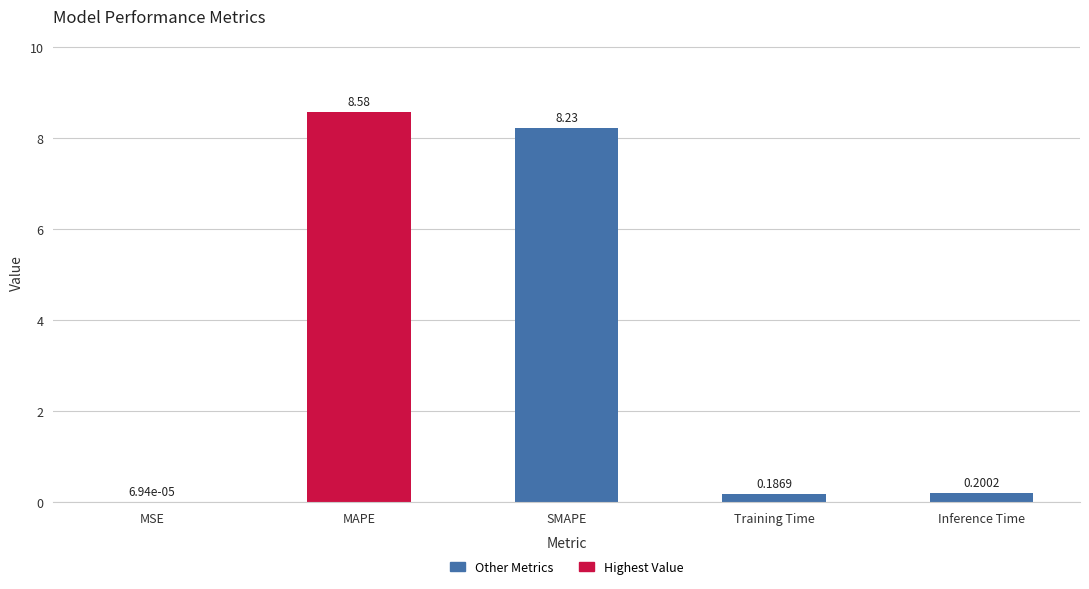

At which category does the chart reach its peak across all series?

MAPE